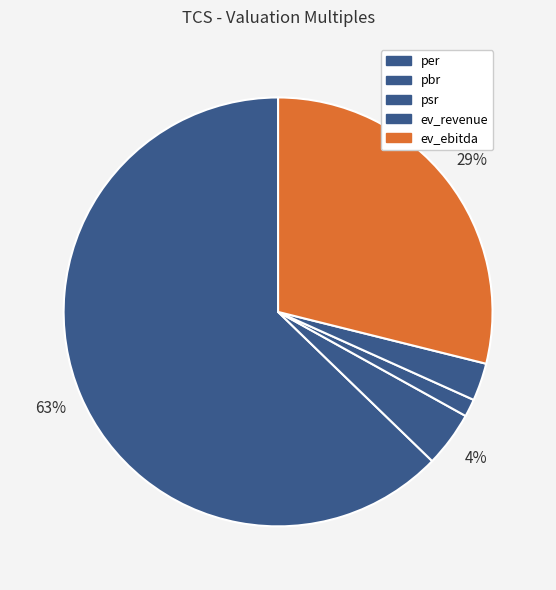

To the nearest percent, what portion does ev_ebitda represent?

29%